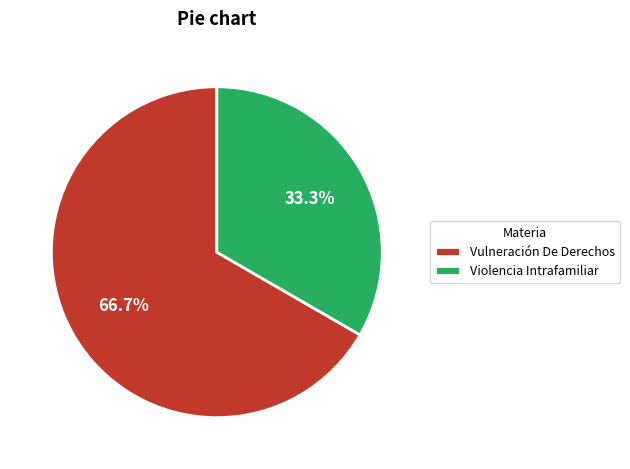

Between Violencia Intrafamiliar and Vulneración De Derechos, which is larger?

Vulneración De Derechos